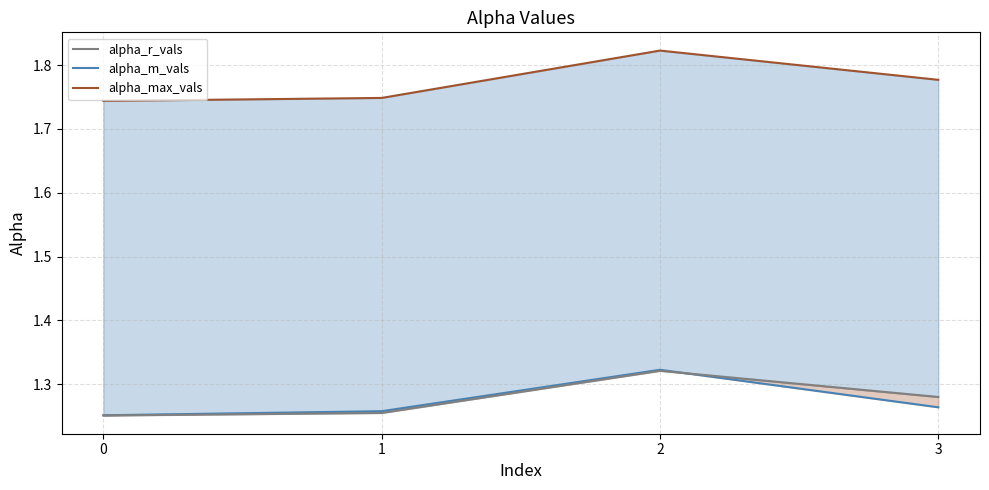

Reading left to right, transcribe all the data shown in this chart.

alpha_r_vals: 1.3	1.3	1.3	1.3
alpha_m_vals: 1.3	1.3	1.3	1.3
alpha_max_vals: 1.7	1.7	1.8	1.8